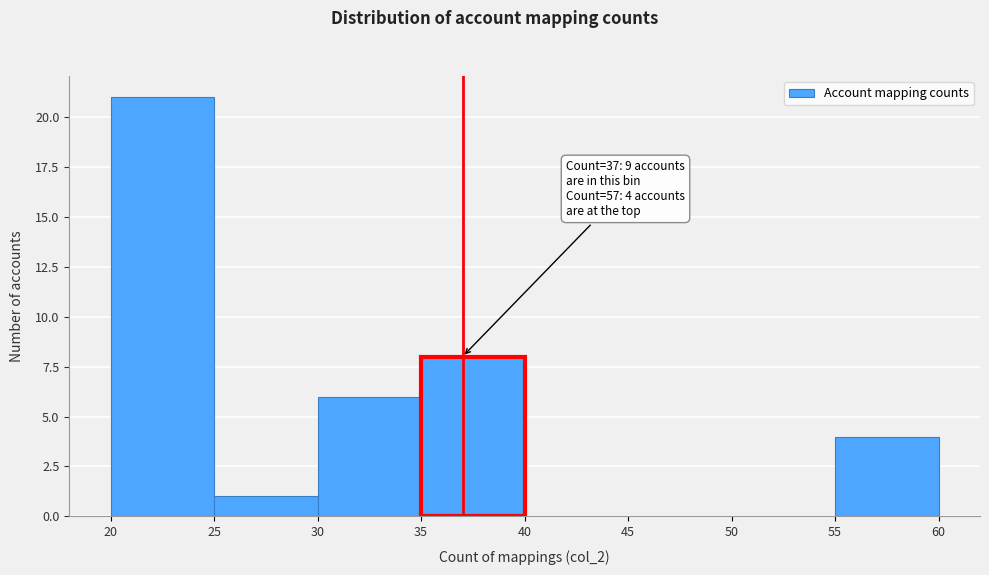

Which range on the x-axis has the tallest bar?

20 to 25